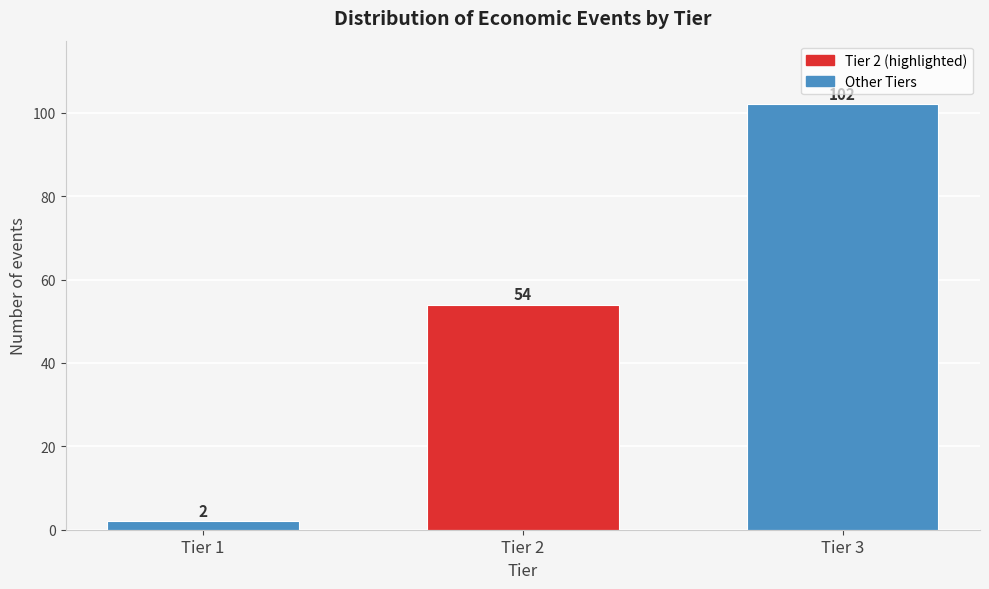

Reading right to left, what are all the values shown in this chart?

102	54	2